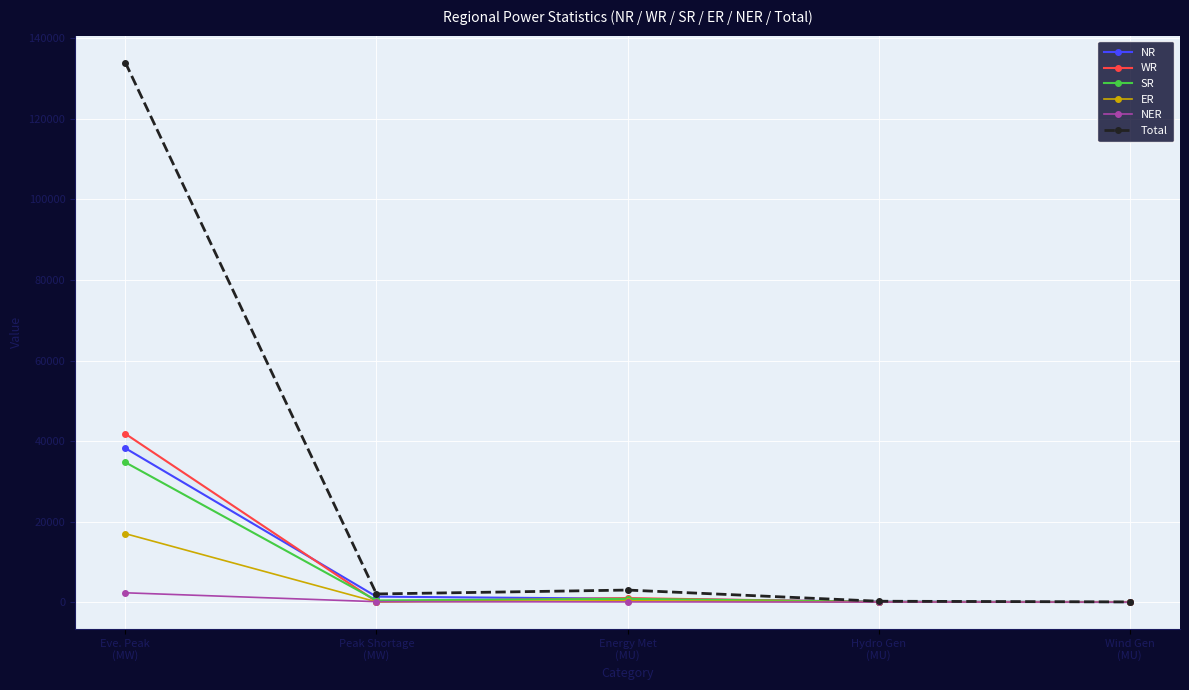

How many positive values does the ER series have?

4